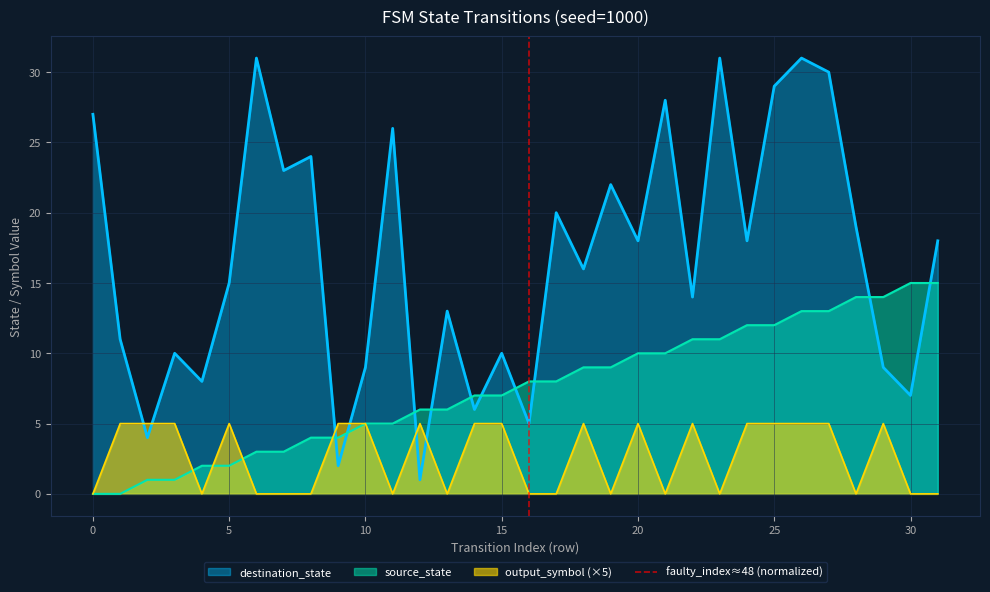

What is the maximum value for source_state?

15